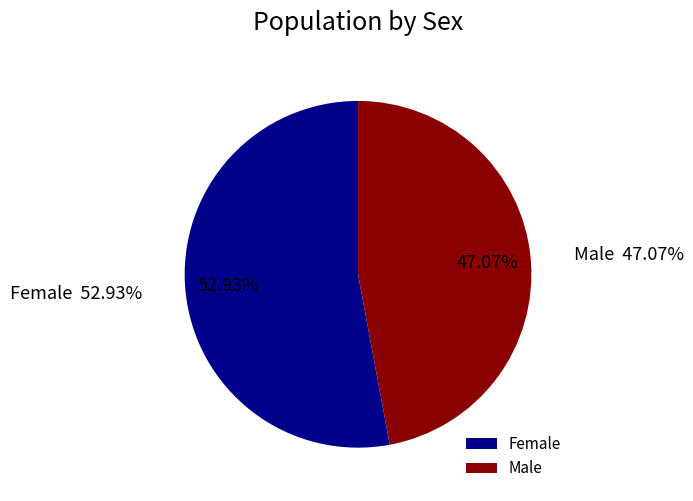

To the nearest percent, what is the difference between the Male and Female slice percentages?

6%